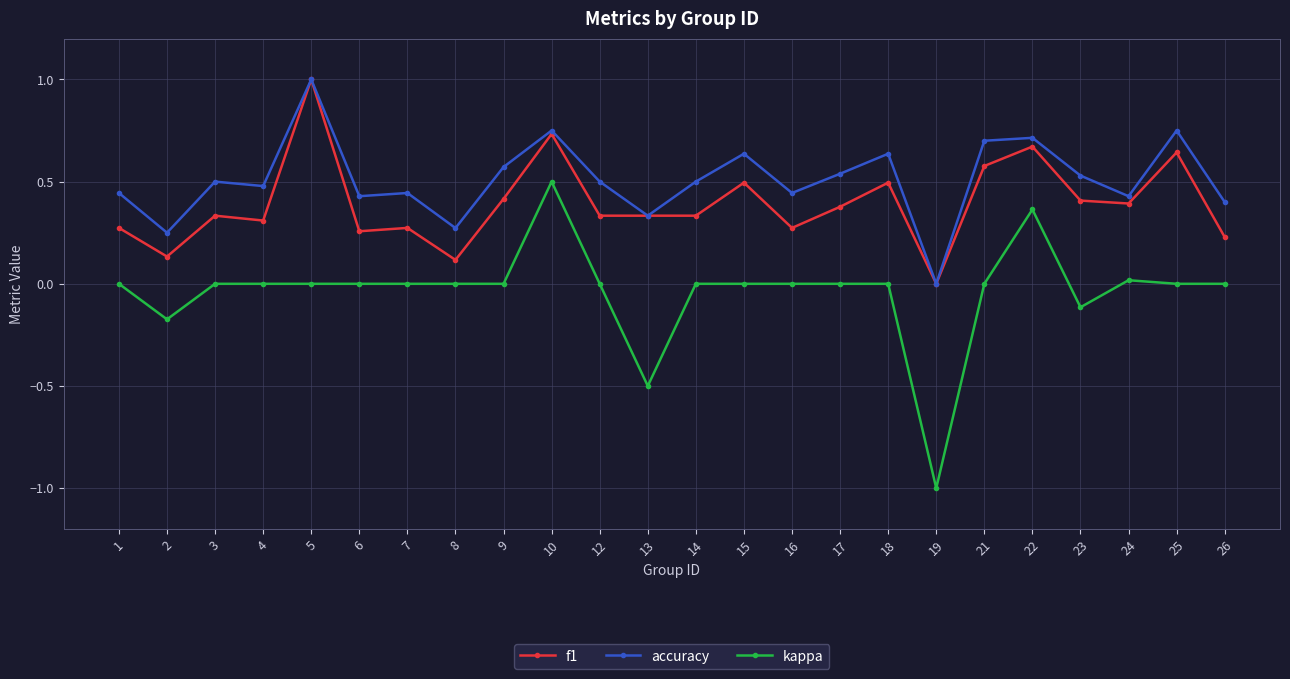

Does the chart have visible grid lines?

Yes